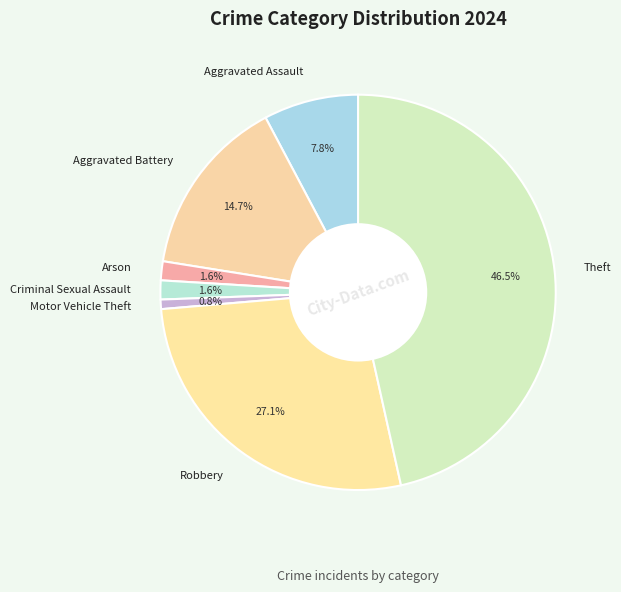

What is the ratio of the value at Theft to the value at Aggravated Assault?

6.0